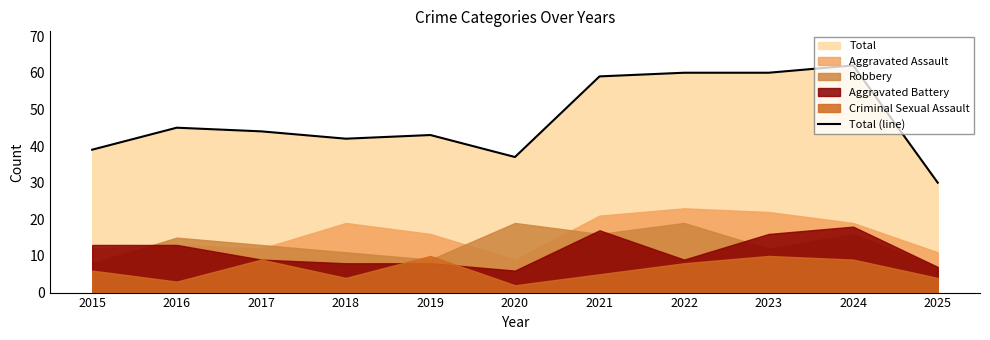

What is the difference between the values at 2016 and 2019?

2